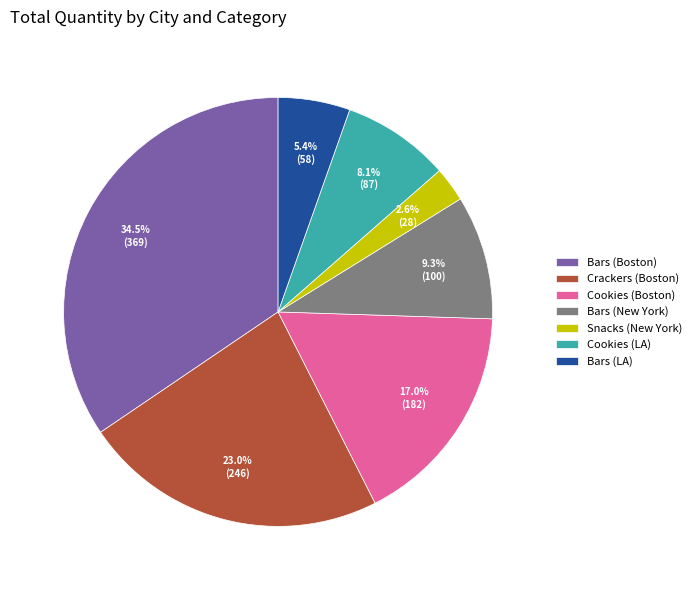

Between Bars (Boston) and Cookies (LA), which is larger?

Bars (Boston)